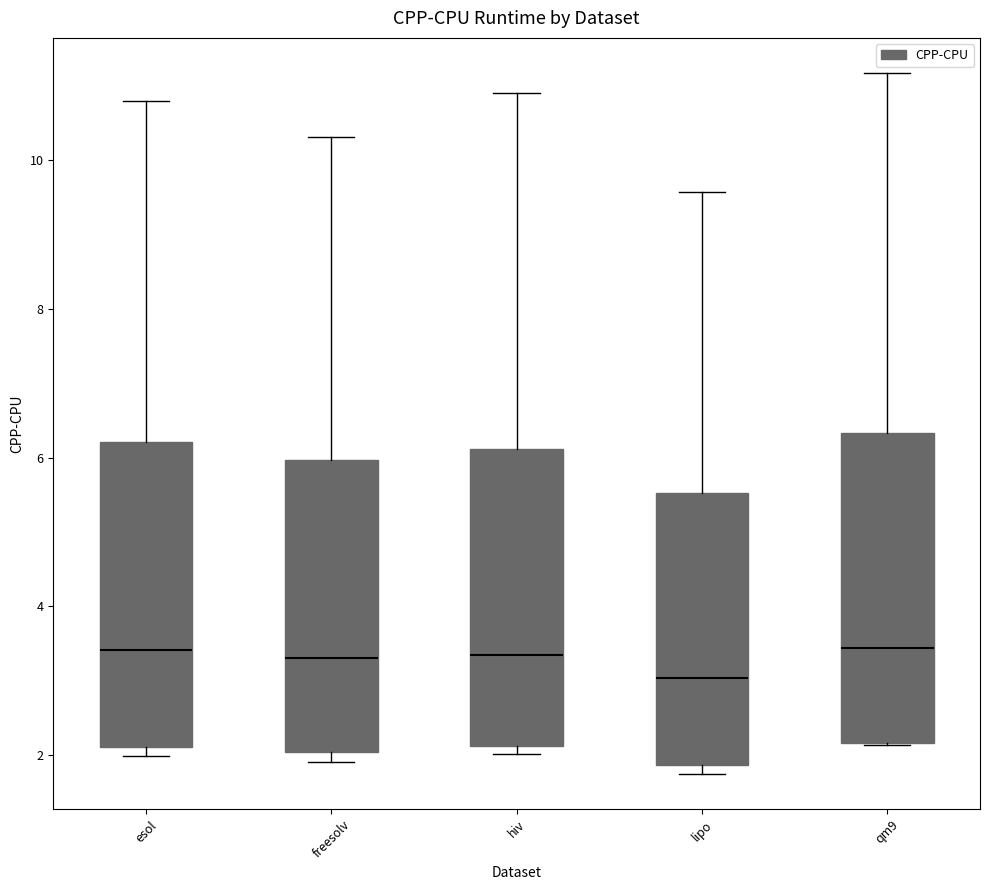

Reading left to right, transcribe this box plot: for each box, give where its median line is, the range the box spans, and where its two whiskers end, as read against the y-axis. The values are not printed on the chart, so give them approximately, as read against the axis.

esol: median 3.4, box 2.2 to 6.2, whiskers 2.0 to 10.8
freesolv: median 3.4, box 2.0 to 6.0, whiskers 2.0 (just below the box's lower edge) to 10.4
hiv: median 3.4, box 2.2 to 6.2, whiskers 2.0 to 10.8
lipo: median 3.0, box 1.8 to 5.6, whiskers 1.8 (just below the box's lower edge) to 9.6
qm9: median 3.4, box 2.2 to 6.4, whiskers 2.2 to 11.2